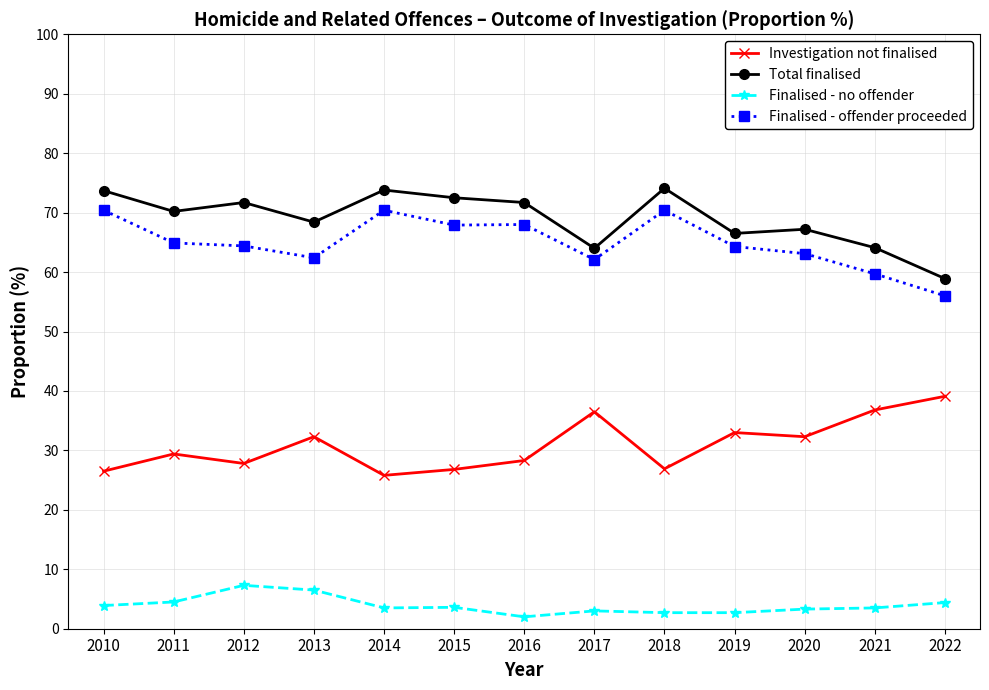

What is the value of the Finalised - no offender point at the 13th from the left?

4.4